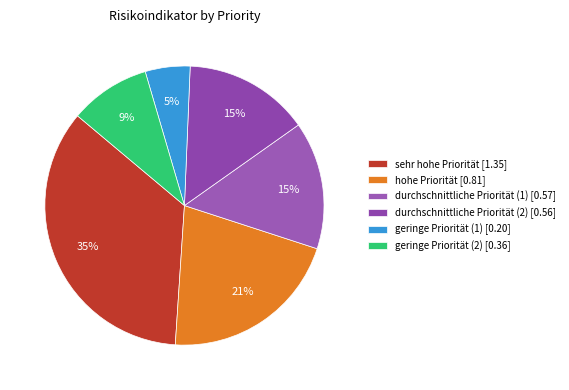

To the nearest percent, what percentage of the pie is sehr hohe Priorität?

35%